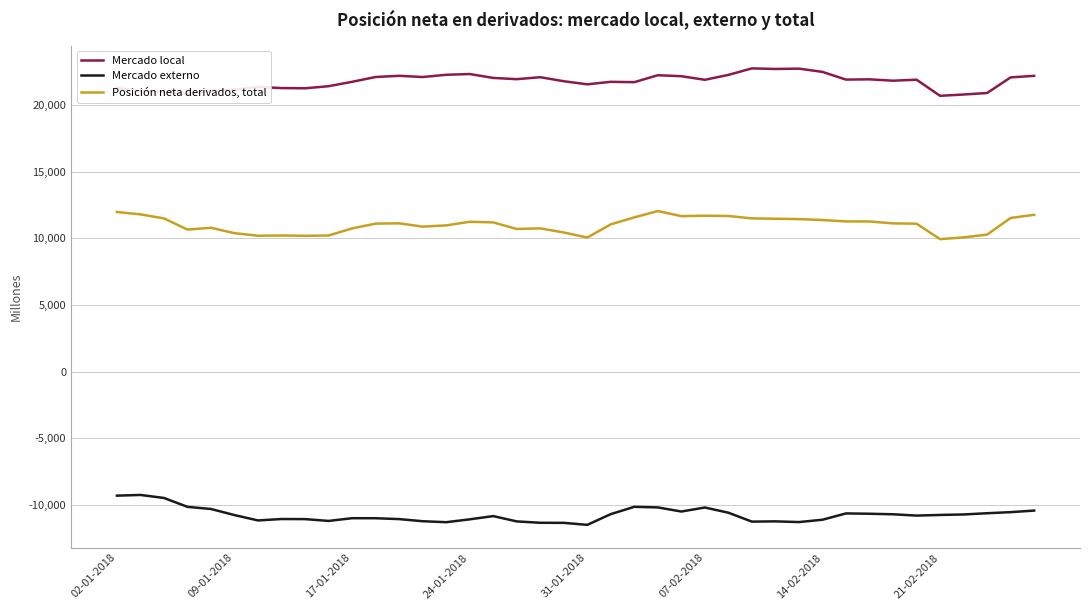

What is the maximum value shown in the chart?

22775